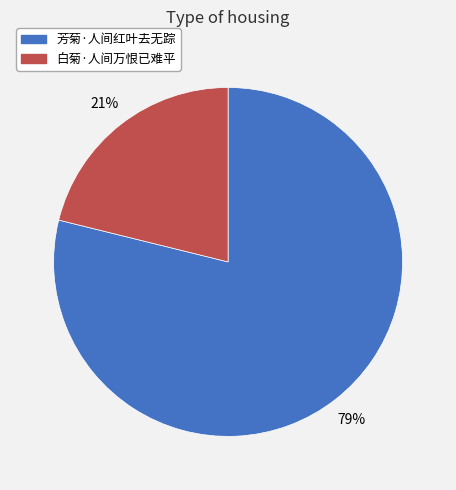

Which category accounts for the majority?

芳菊·人间红叶去无踪